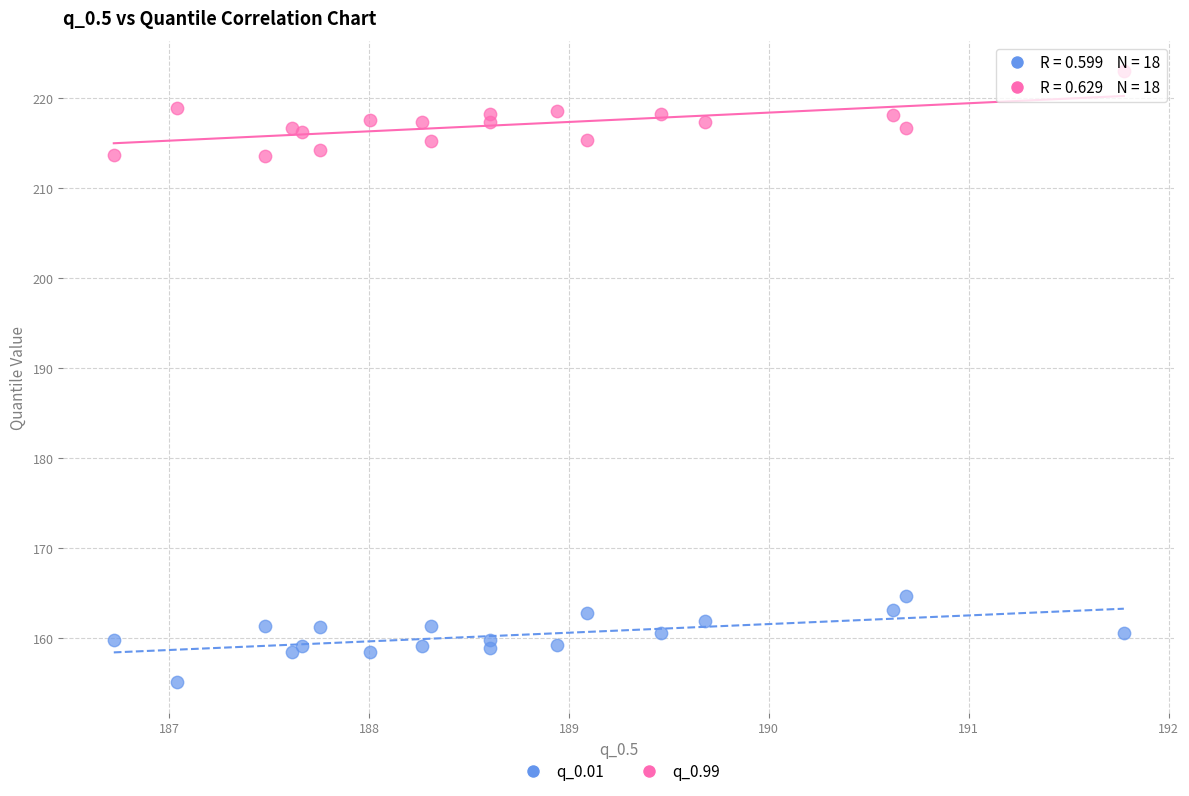

What is the X range (max minus min) for the scatter plot?

5.1